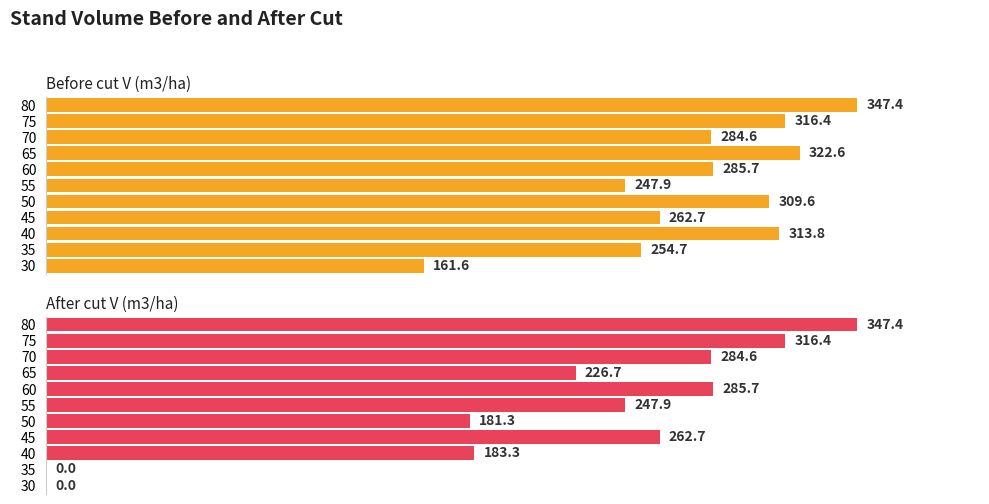

What is the difference between the maximum and minimum values in the After cut V (m3/ha) series?

347.4